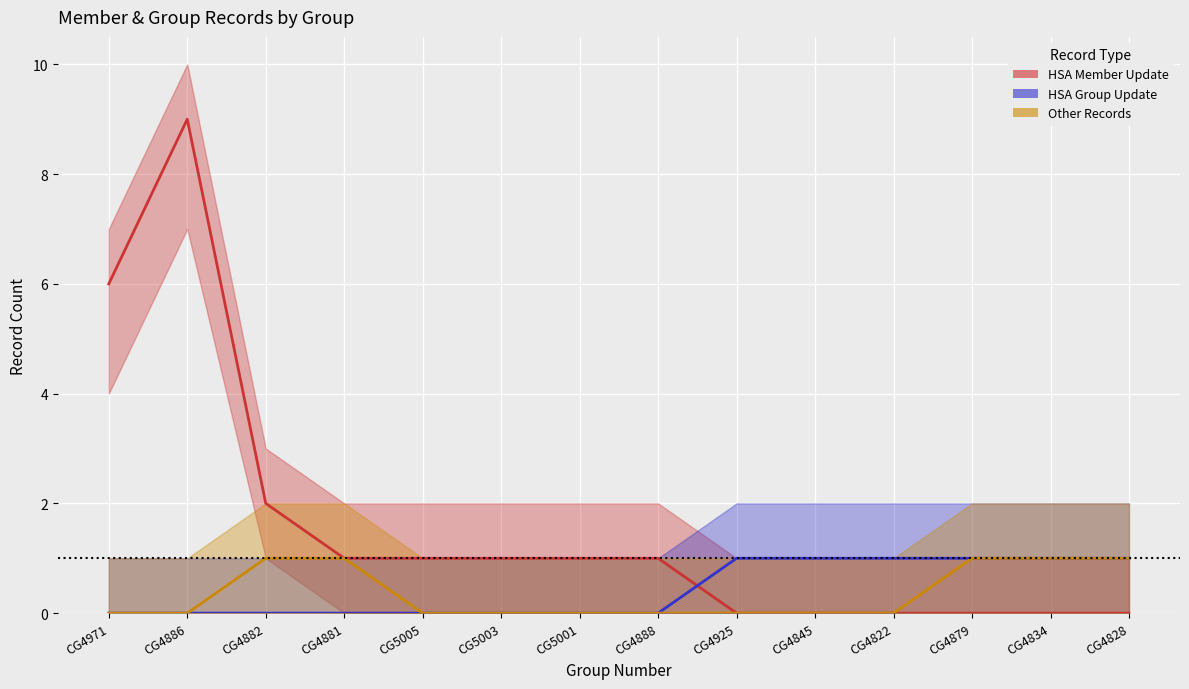

Which series has the largest range (max minus min)?

HSA Member Update